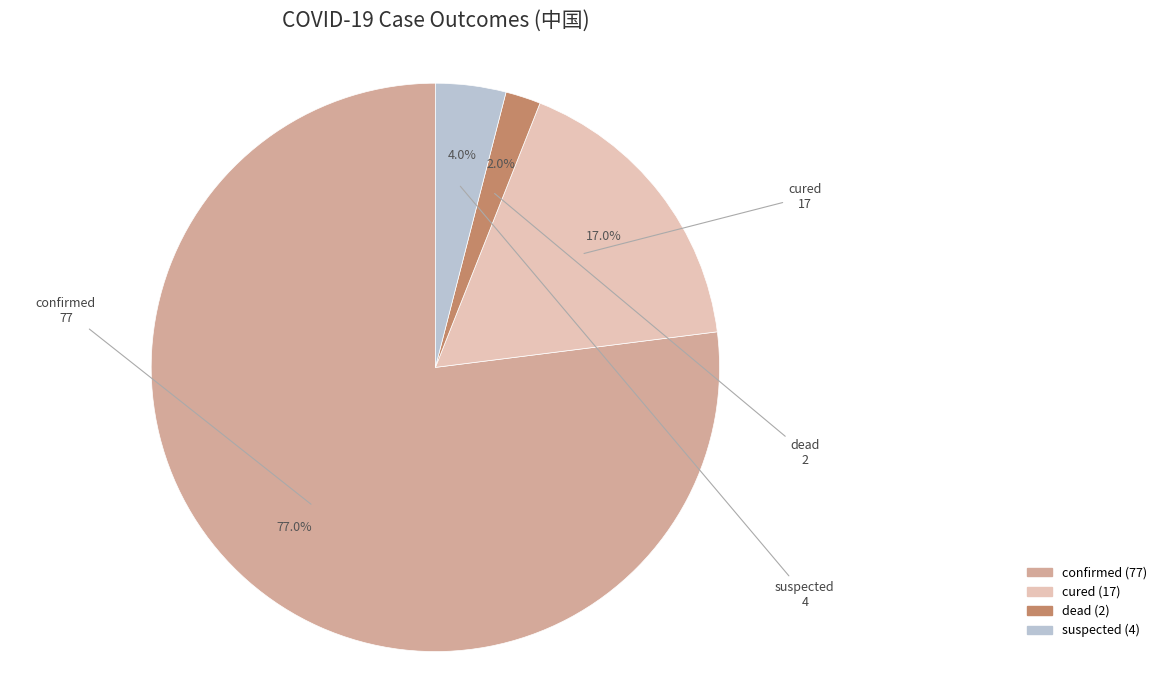

Is there a majority slice in this chart?

Yes